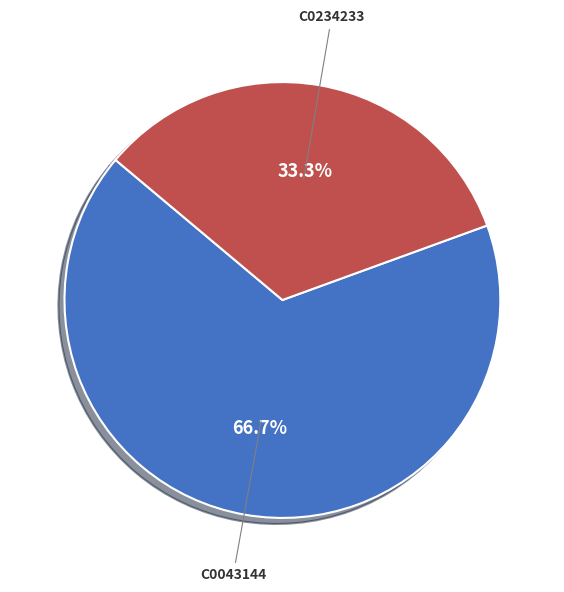

To the nearest percent, what is the difference between the largest and smallest slice percentages?

33%